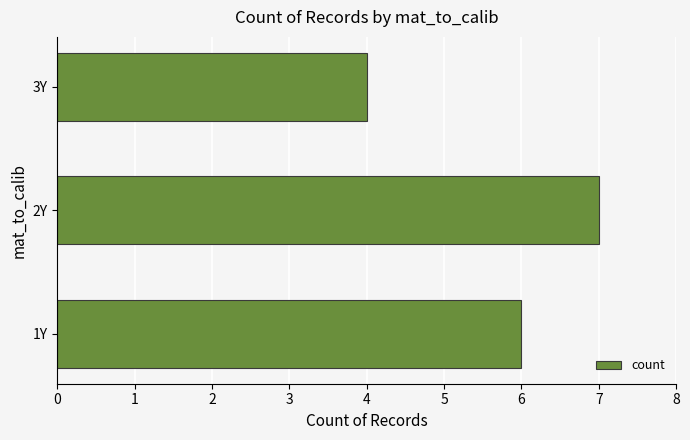

Read the value at 3Y.

4